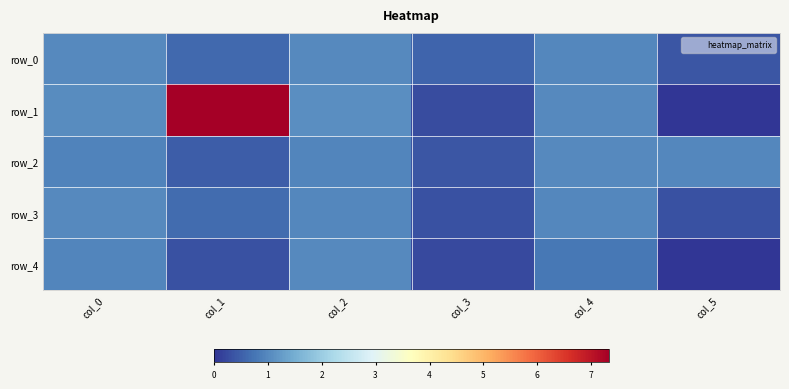

Between col_2 and col_3, which series saw the biggest shift?

row_1